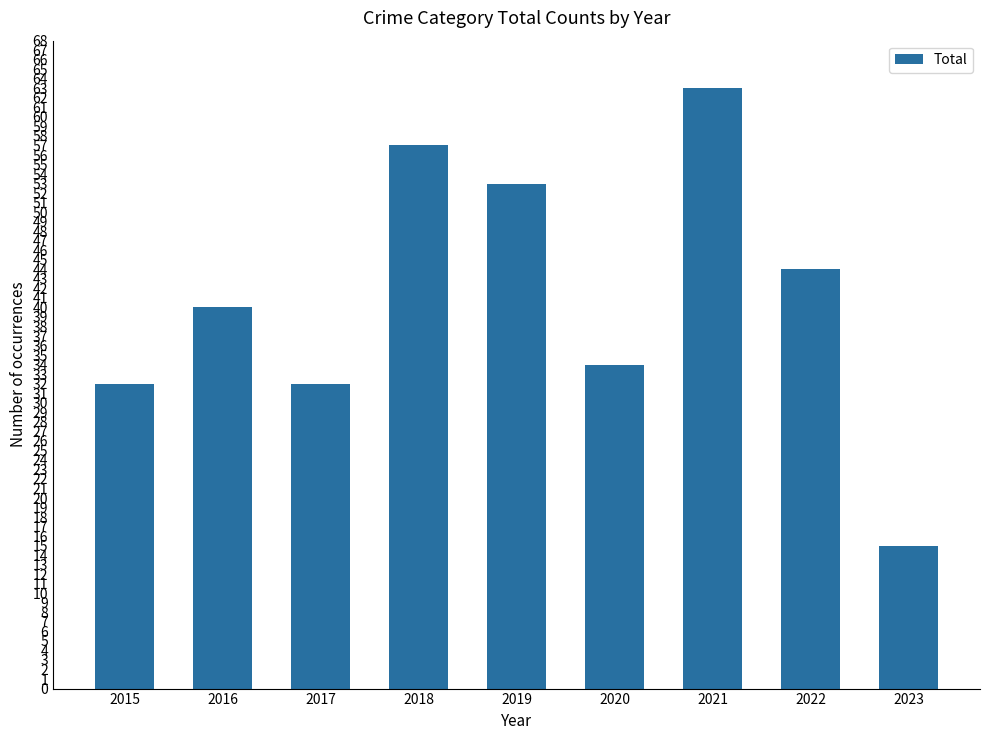

What is the maximum value shown in the chart?

63